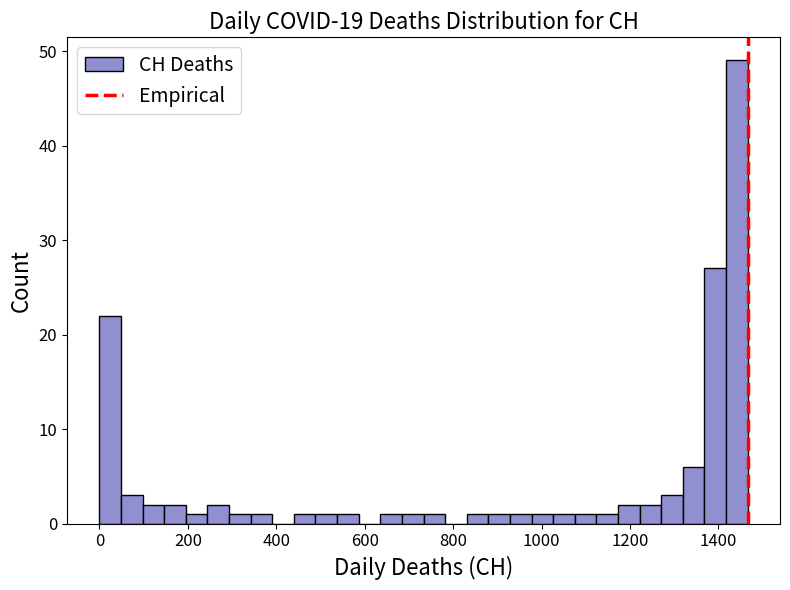

Read against the x-axis, roughly where is the centre of the tallest bar?

1440